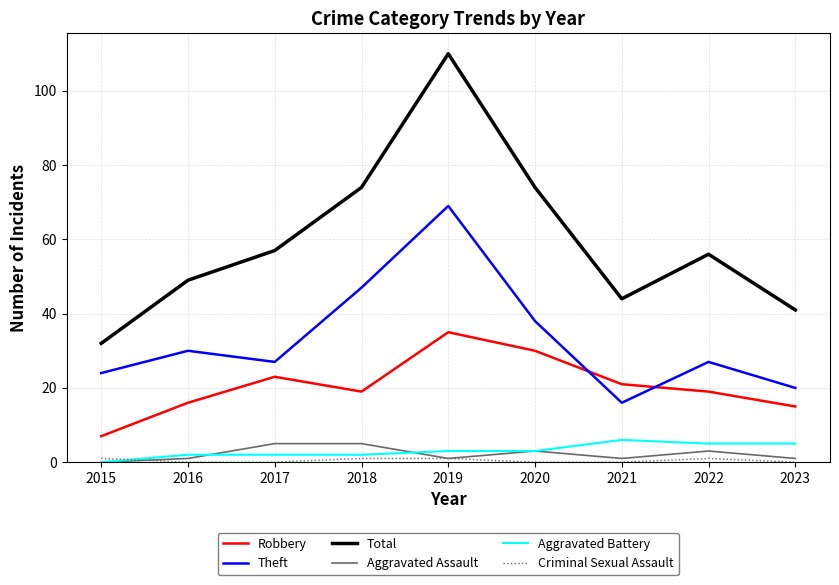

What is the difference between the highest and lowest values at 2022?

55